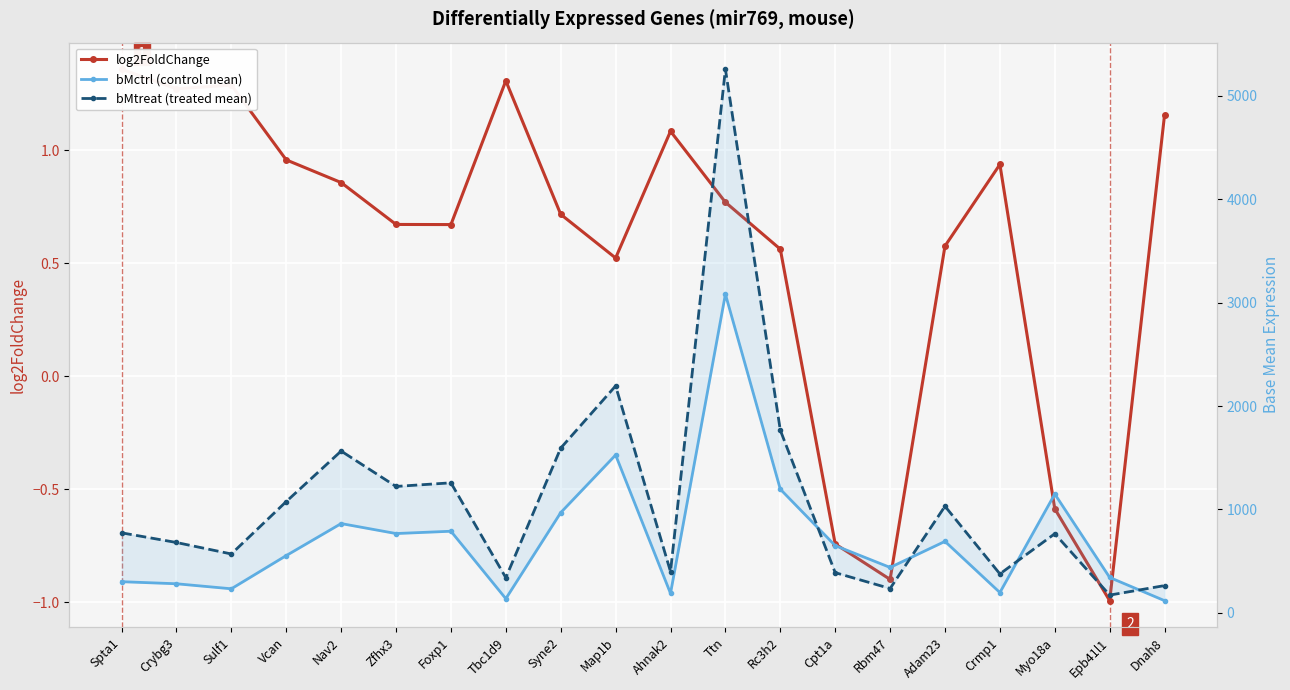

What is the difference between the bMctrl (control mean) values at Epb41l1 and Vcan?

211.7